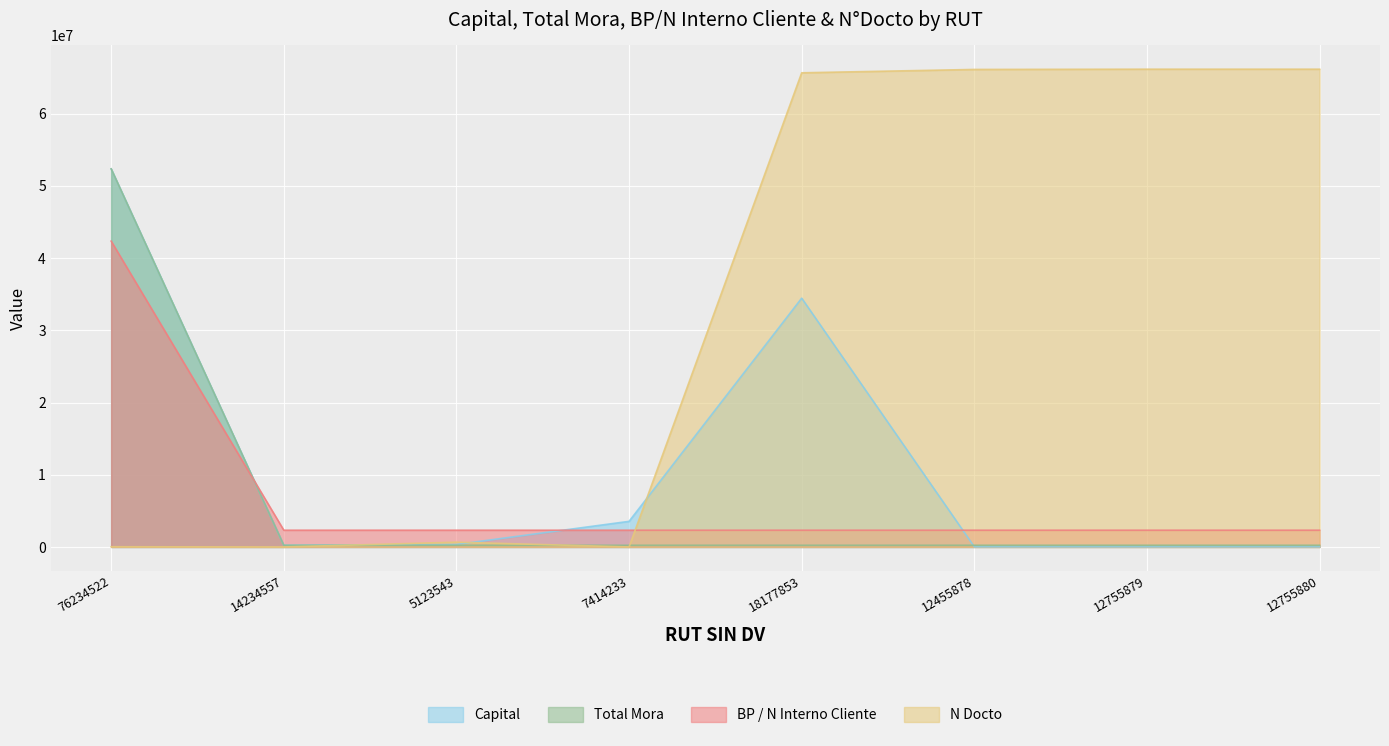

What is the label of the 4th point from the right?

18177853